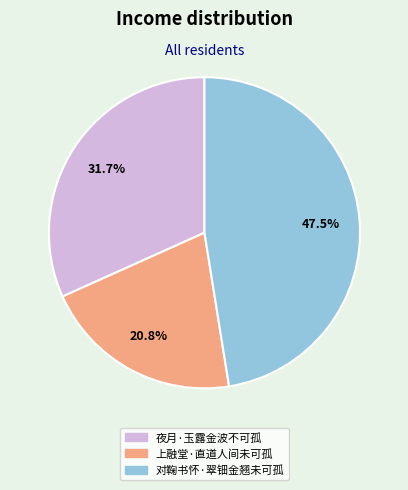

Rank the categories by value from lowest to highest.

上融堂·直道人间未可孤, 夜月·玉露金波不可孤, 对鞠书怀·翠钿金翘未可孤